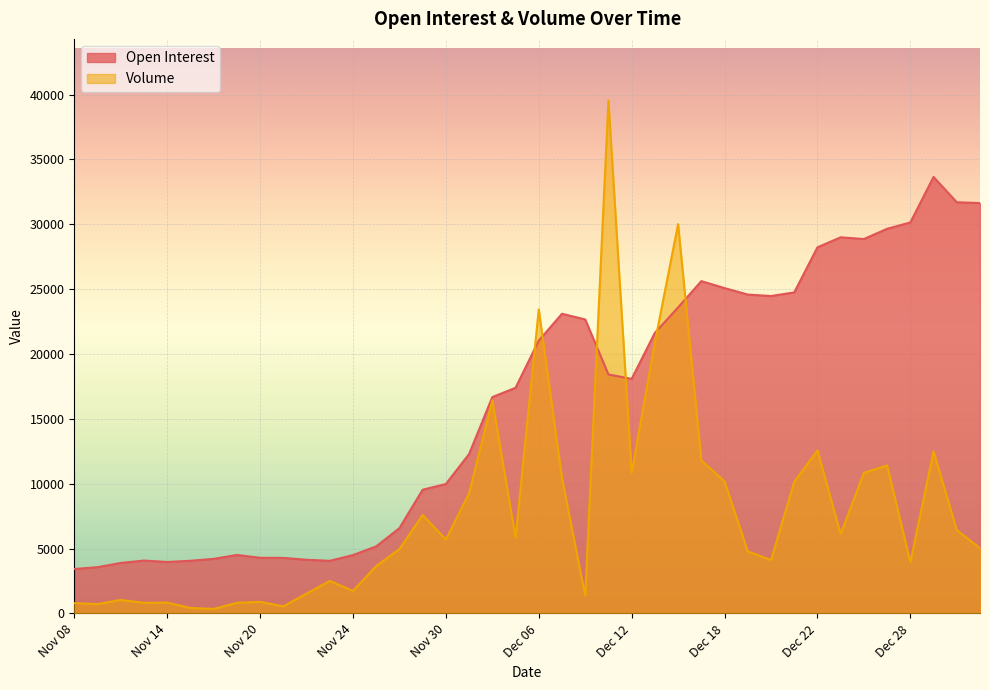

Which series has the widest spread of values?

Volume